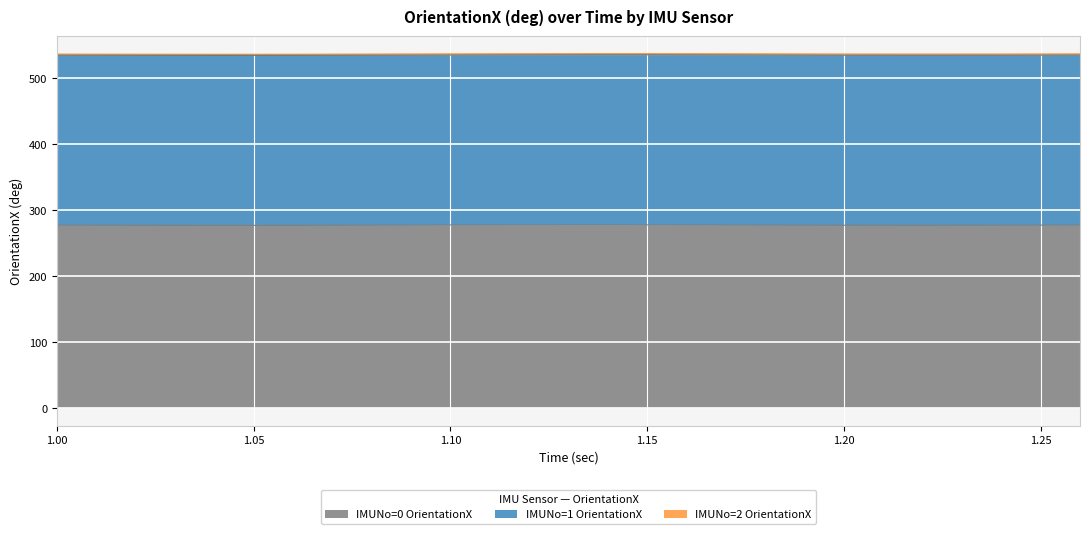

How many lines are shown in the chart?

3